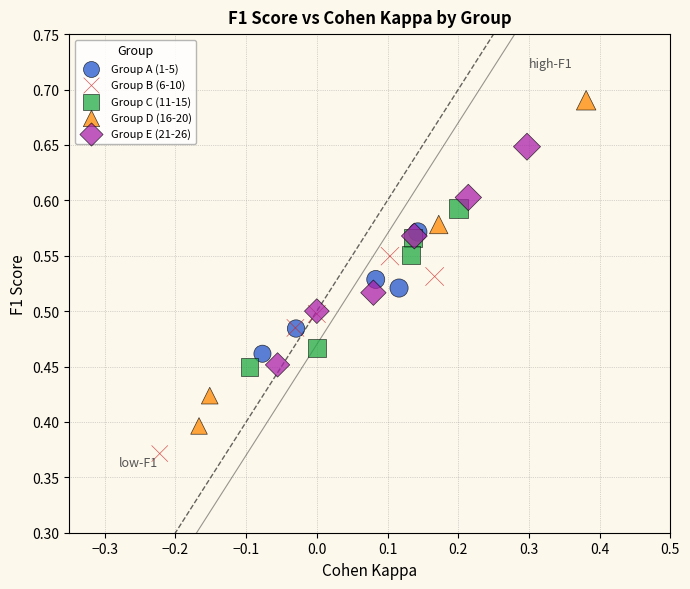

Which series contains the lowest Y value?

Group B (6-10)